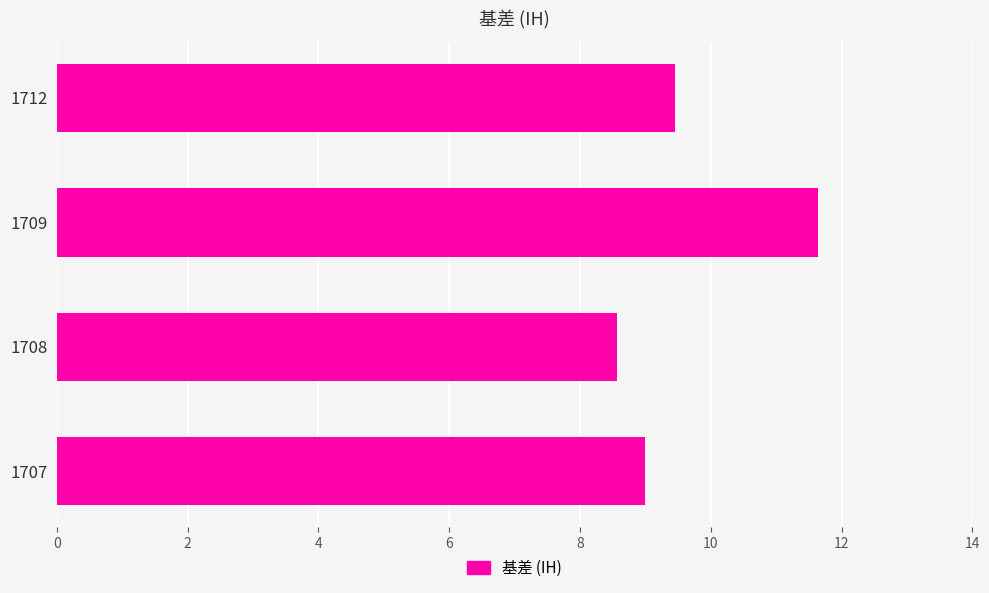

Rank the categories by value from highest to lowest.

1709, 1712, 1707, 1708